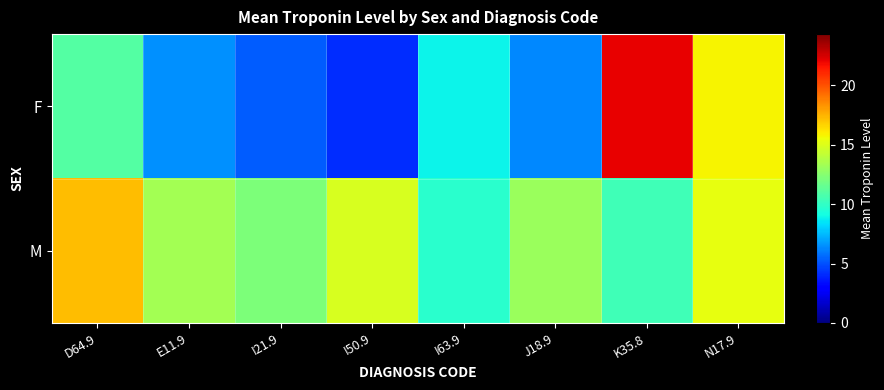

Reading left to right, transcribe all the data shown in this chart.

F: D64.9=11.0	E11.9=6.5	I21.9=5.2	I50.9=4.1	I63.9=8.9	J18.9=6.3	K35.8=22.1	N17.9=15.8
M: D64.9=17.2	E11.9=13.3	I21.9=12.2	I50.9=14.9	I63.9=9.8	J18.9=13.1	K35.8=10.4	N17.9=15.3